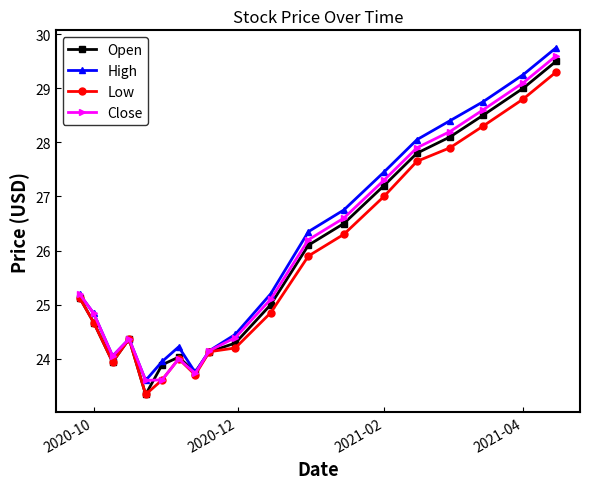

True or false: High has more than 0 interior local peaks.

True